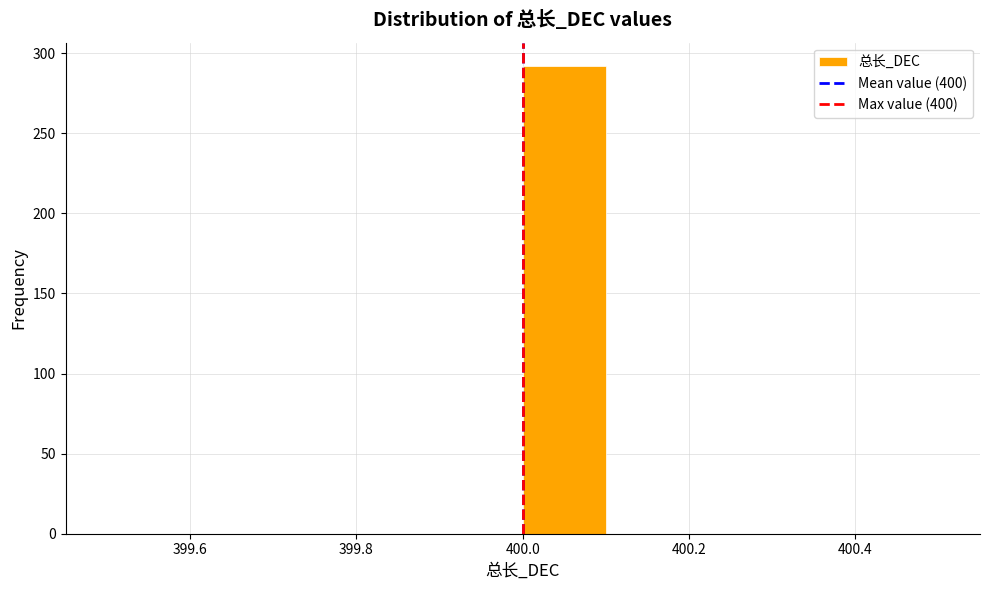

Reading left to right, transcribe this chart: for each bar, give the range it covers on the x-axis and its height. The values are not printed on the chart, so give them approximately, as read against the axis.

399.5 to 399.6: 0
399.6 to 399.7: 0
399.7 to 399.8: 0
399.8 to 399.9: 0
399.9 to 400.0: 0
400.0 to 400.1: 290
400.1 to 400.2: 0
400.2 to 400.3: 0
400.3 to 400.4: 0
400.4 to 400.5: 0